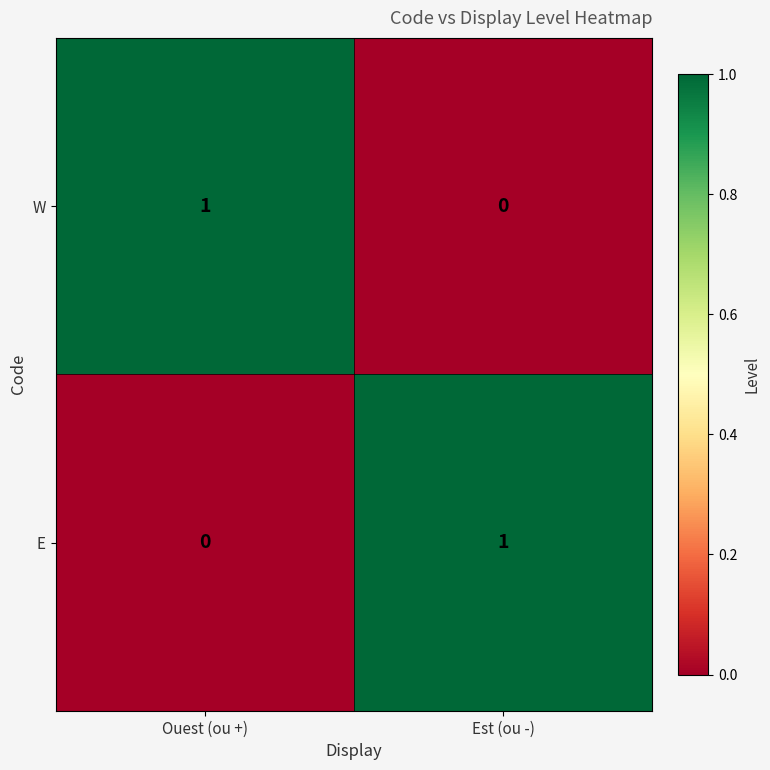

Reading left to right, list all the values displayed in this chart.

W: Ouest (ou +)=1	Est (ou -)=0
E: Ouest (ou +)=0	Est (ou -)=1